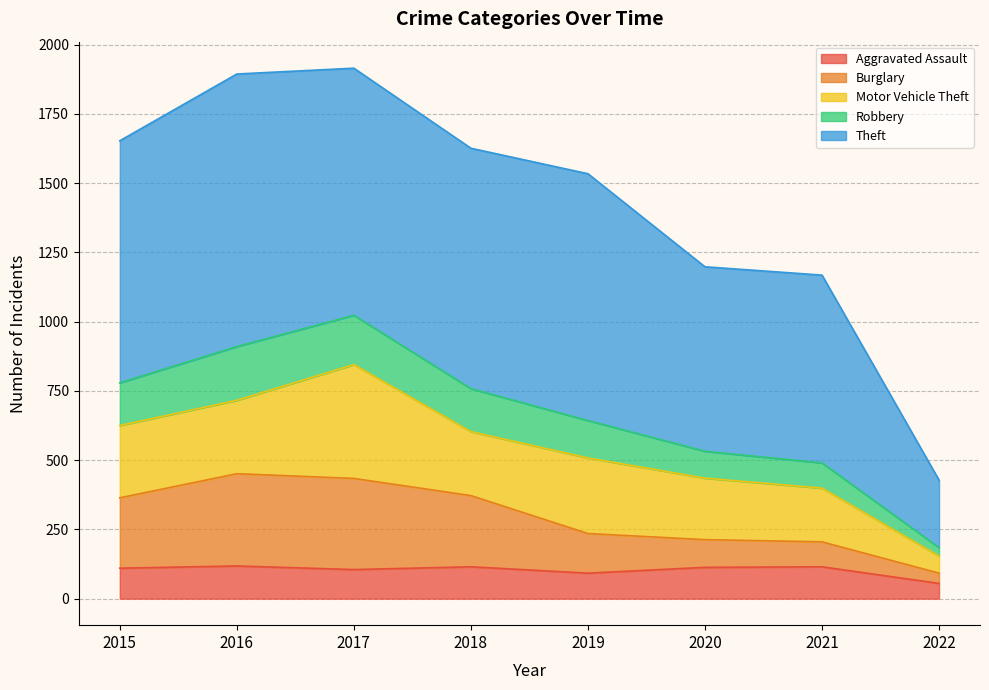

In Aggravated Assault, how many points are higher than both neighbors (excluding endpoints)?

3